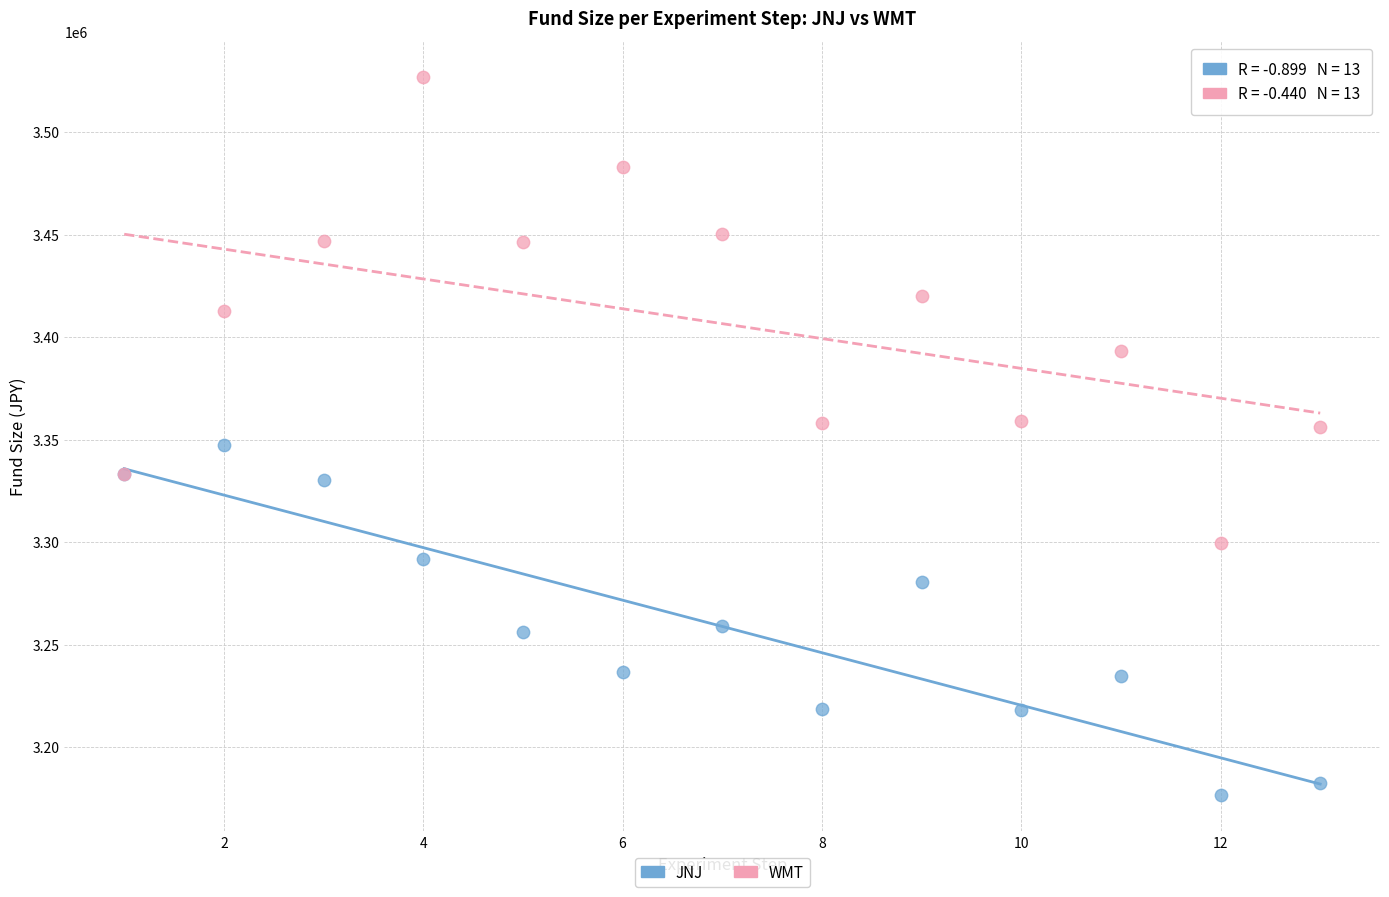

Which series has the widest spread of Y values?

WMT